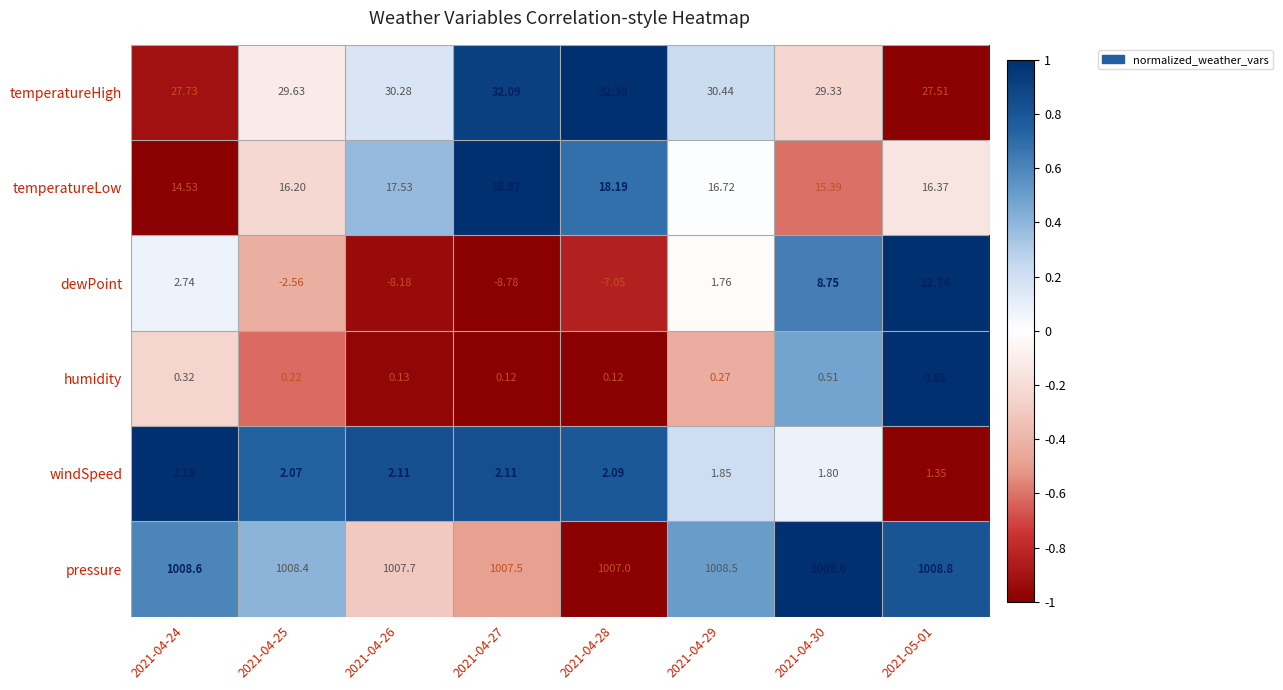

Rank the series by their maximum value, from highest to lowest.

pressure, temperatureHigh, temperatureLow, dewPoint, windSpeed, humidity